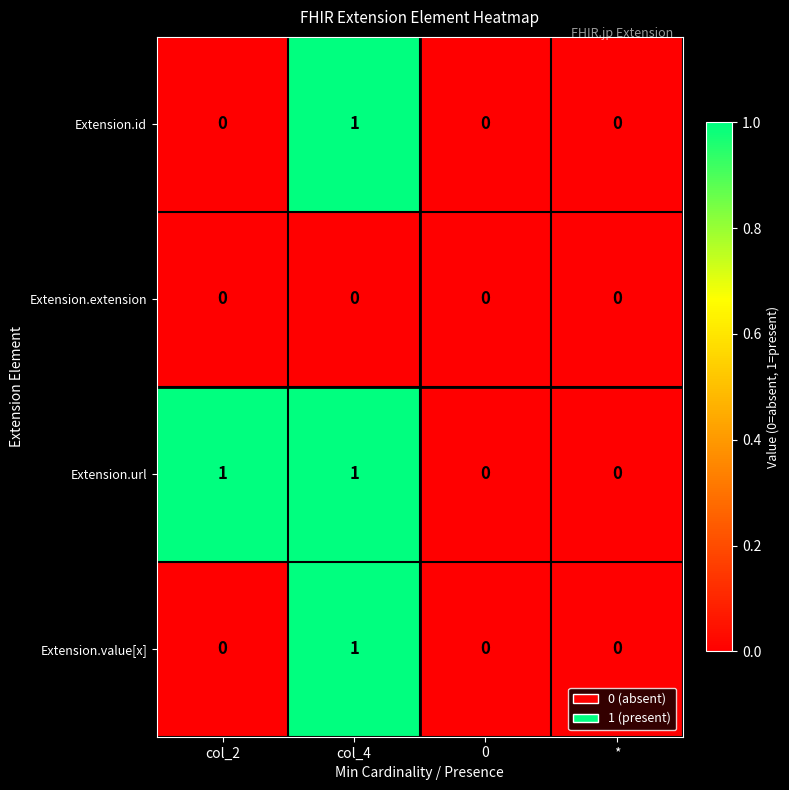

Is the value of Extension.url at col_2 greater than the value of Extension.id at *?

Yes